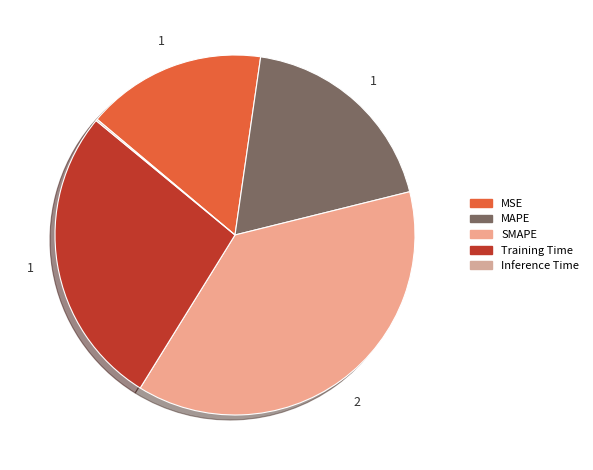

Is there a majority slice in this chart?

No